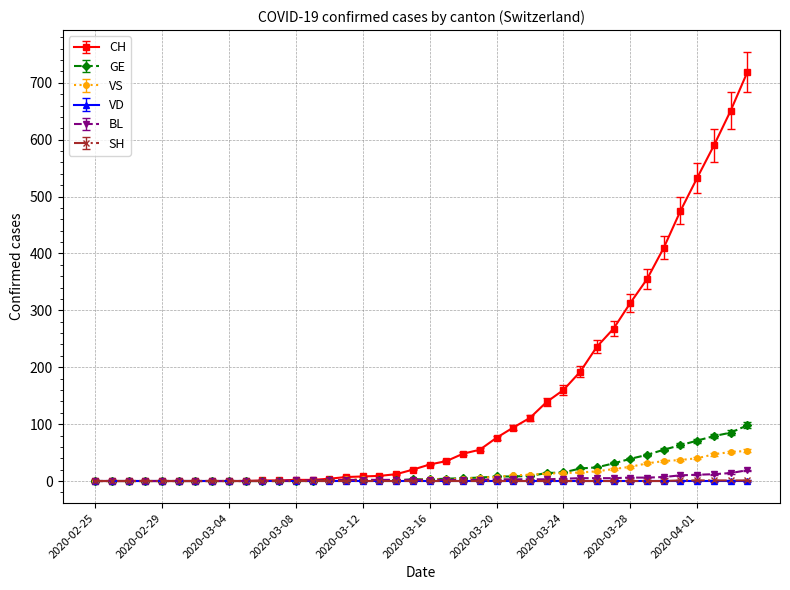

What is the highest value of the GE series?

98